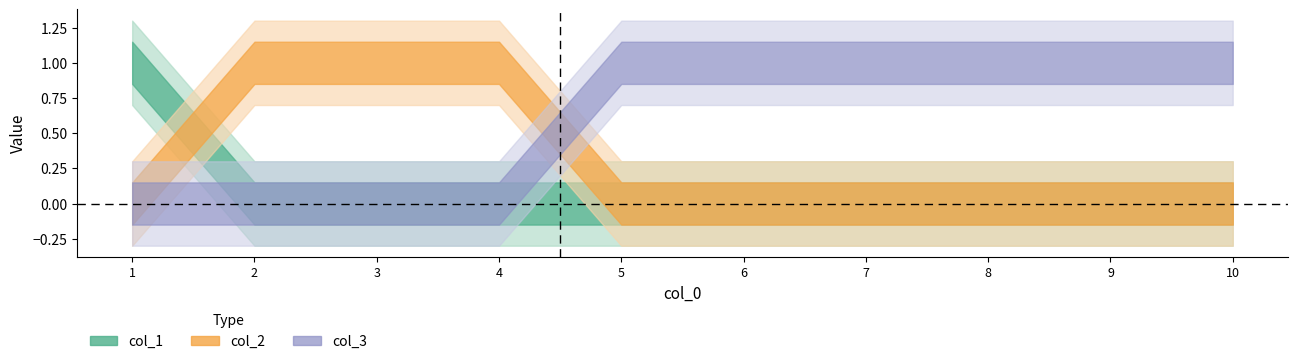

Reading right to left, what are all the values shown in this chart?

col_3: 10=1	9=1	8=1	7=1	6=1	5=1	4=0	3=0	2=0	1=0
col_1: 10=0	9=0	8=0	7=0	6=0	5=0	4=0	3=0	2=0	1=1
col_2: 10=0	9=0	8=0	7=0	6=0	5=0	4=1	3=1	2=1	1=0